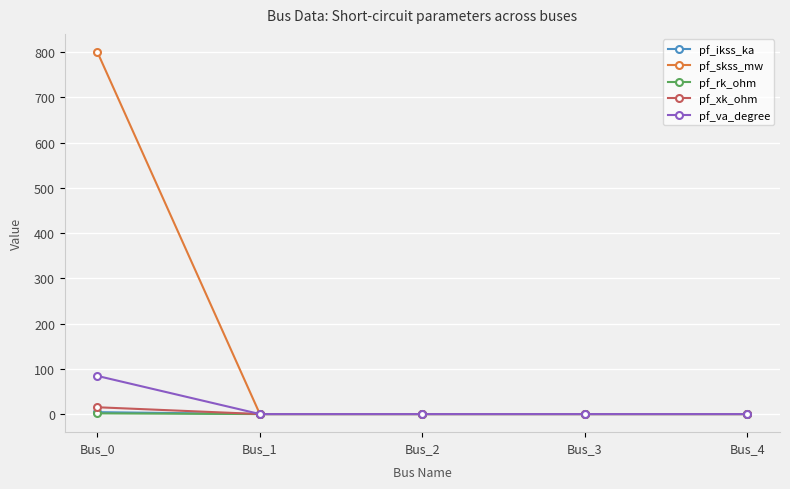

What is the value of the pf_skss_mw point at the 1st from the left?

800.0